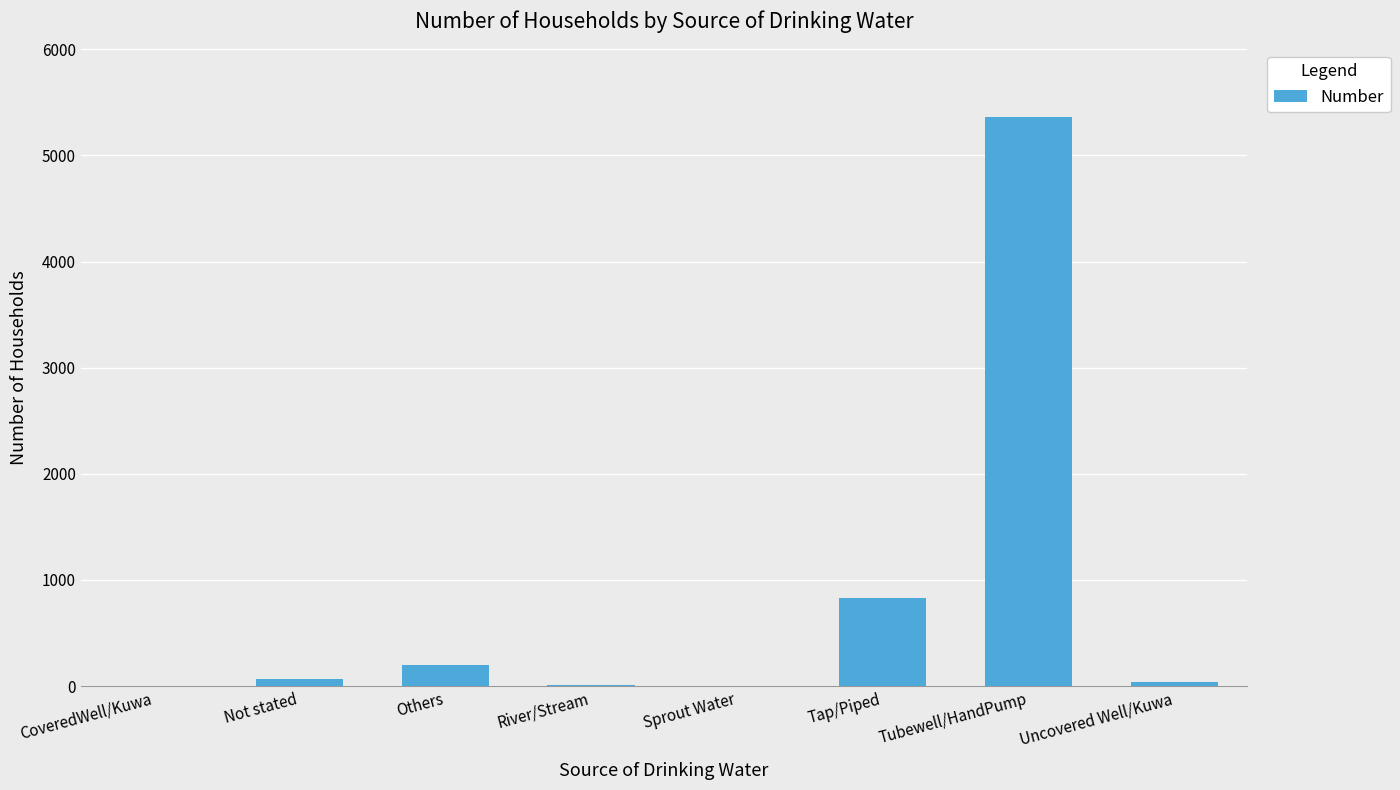

The chart shows a value of 1739 at Tubewell/HandPump. True or false?

False